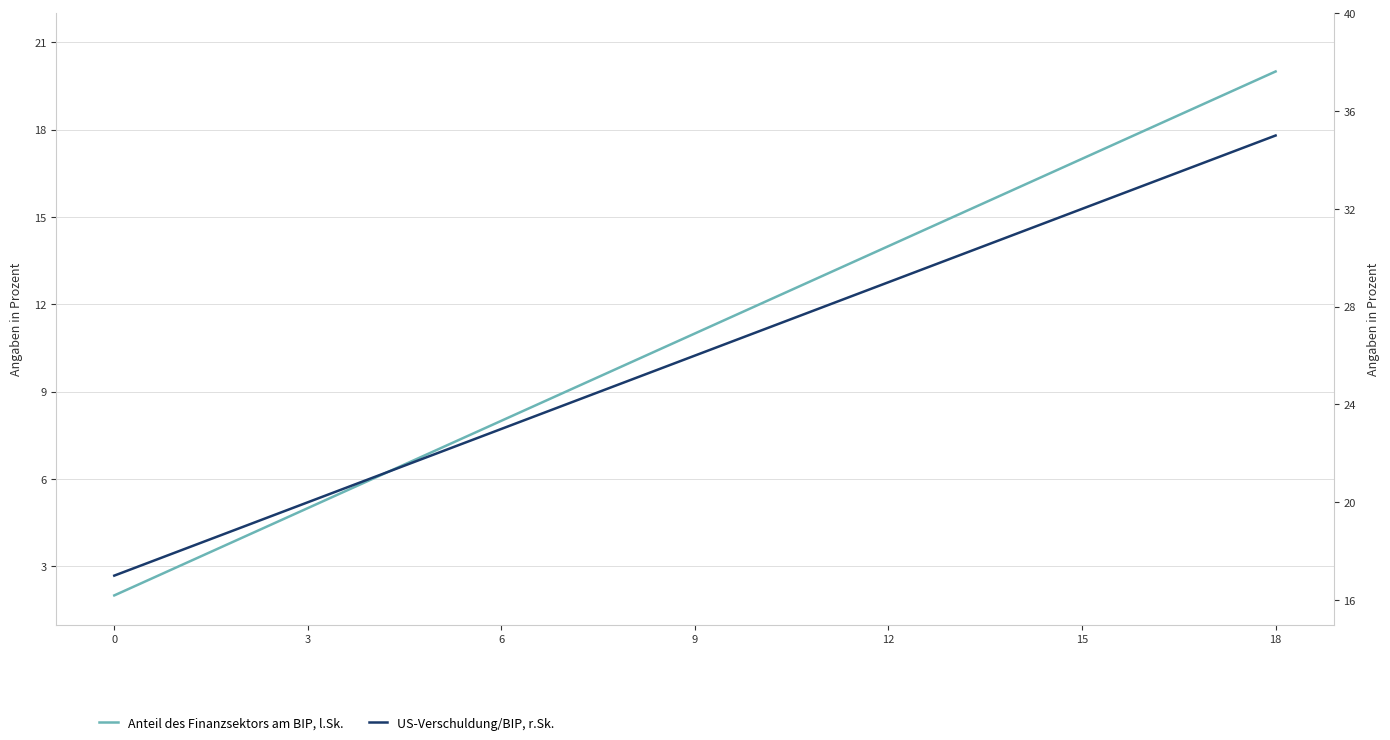

The value of Anteil des Finanzsektors am BIP, l.Sk. at 11 is 3. True or false?

False